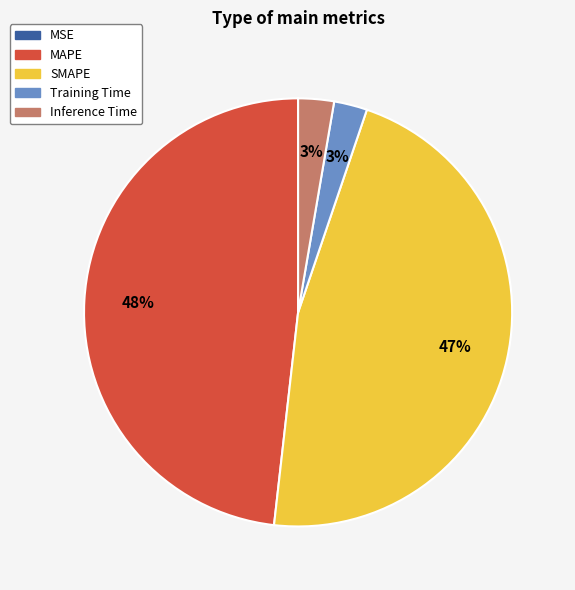

Between Inference Time and MAPE, which is larger?

MAPE